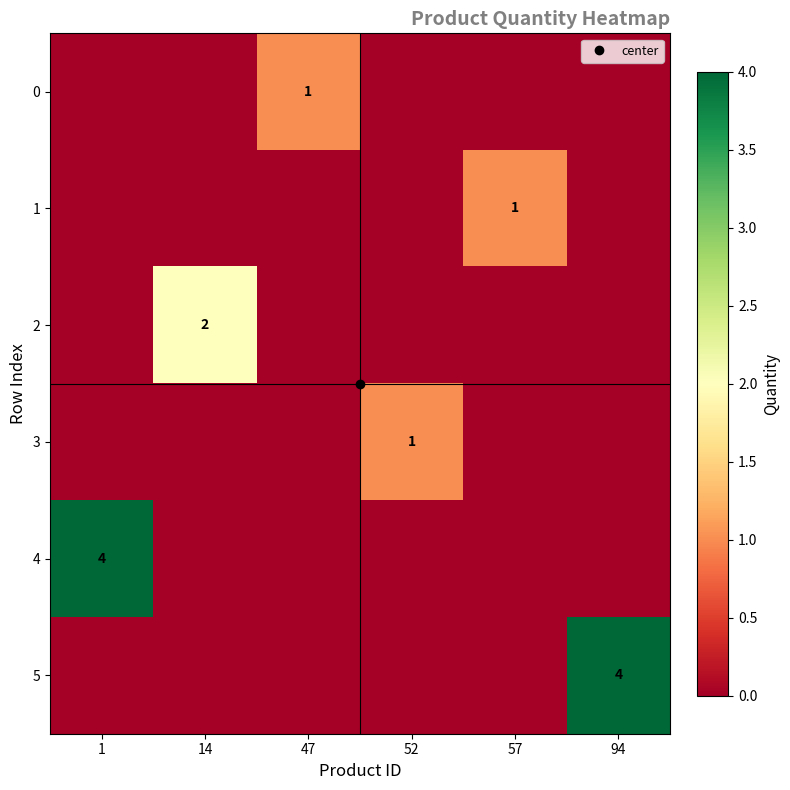

What is the difference between the highest and lowest values at 94?

4